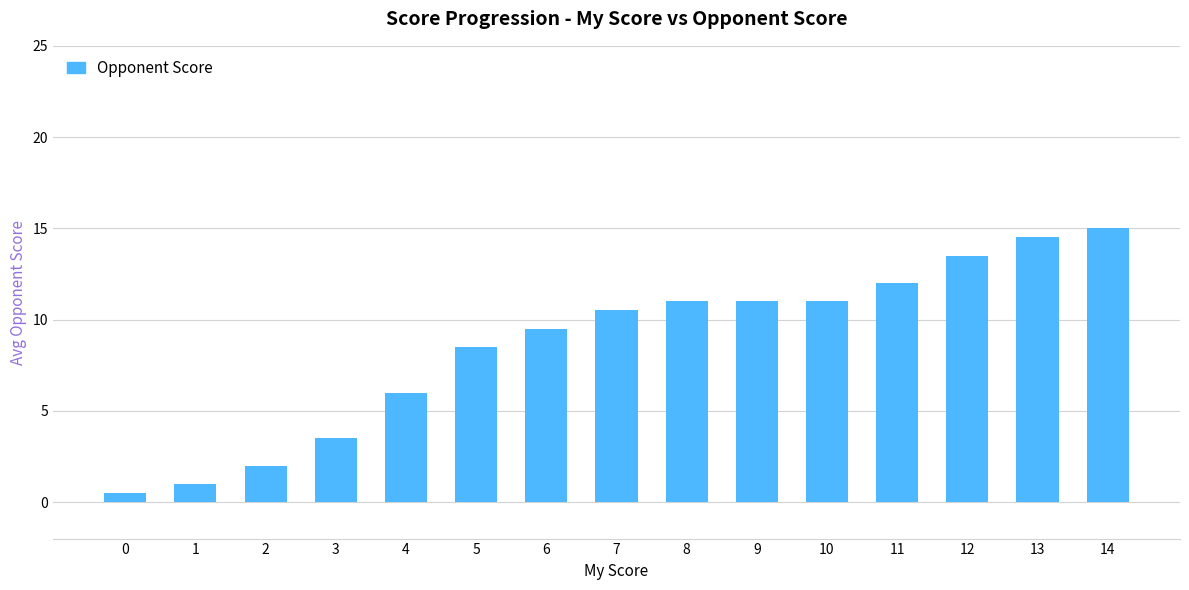

At which label does the data first exceed 10?

7